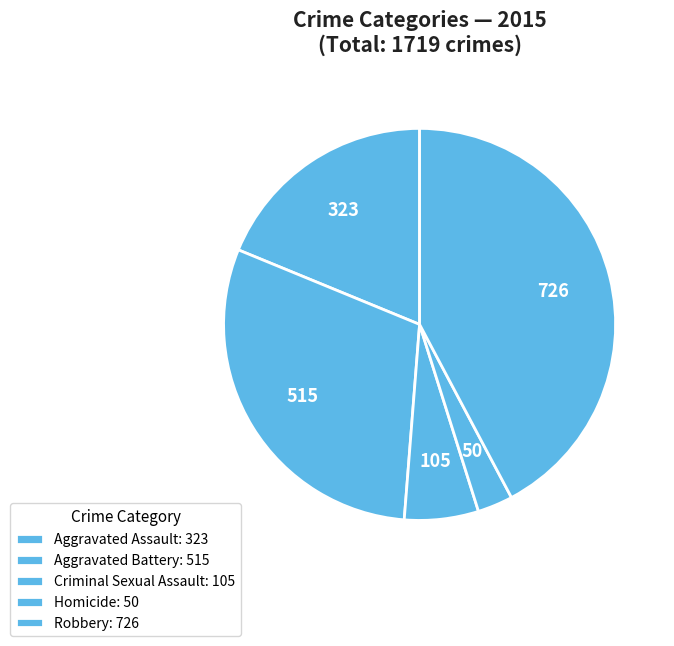

What is the largest slice in the pie chart?

Robbery